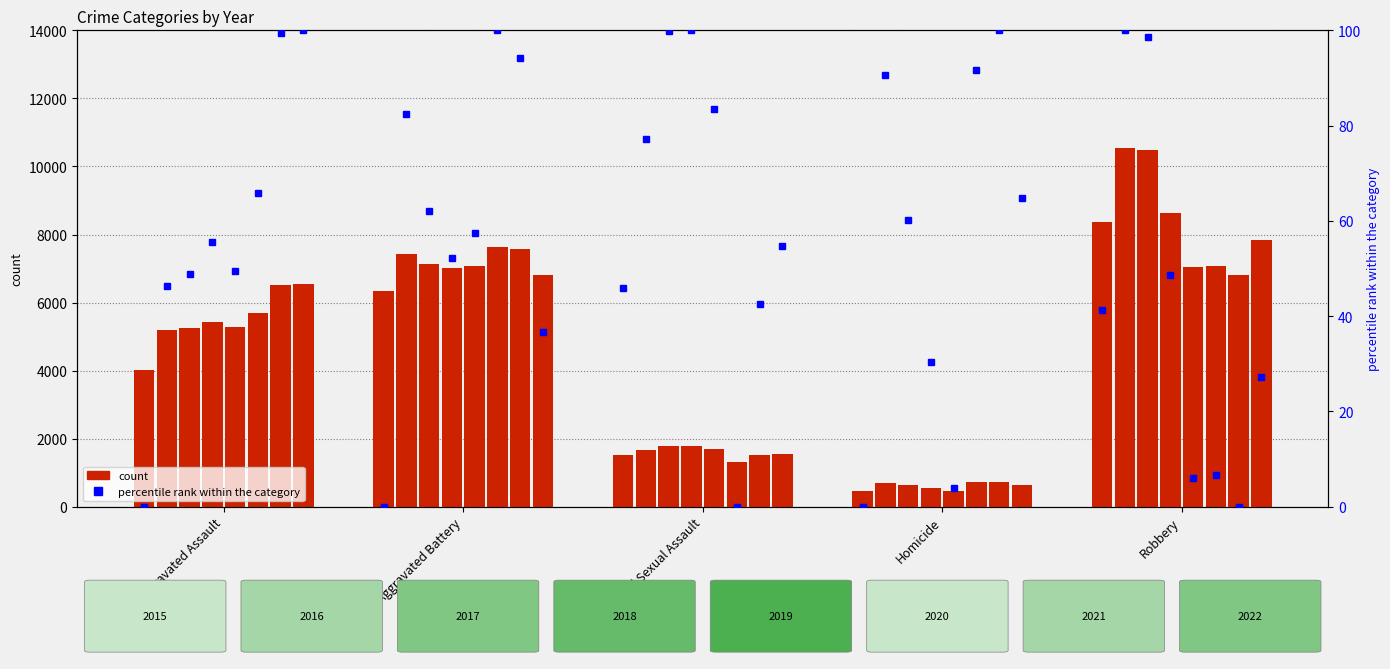

Which label corresponds to the smallest value in the chart?

Aggravated Assault